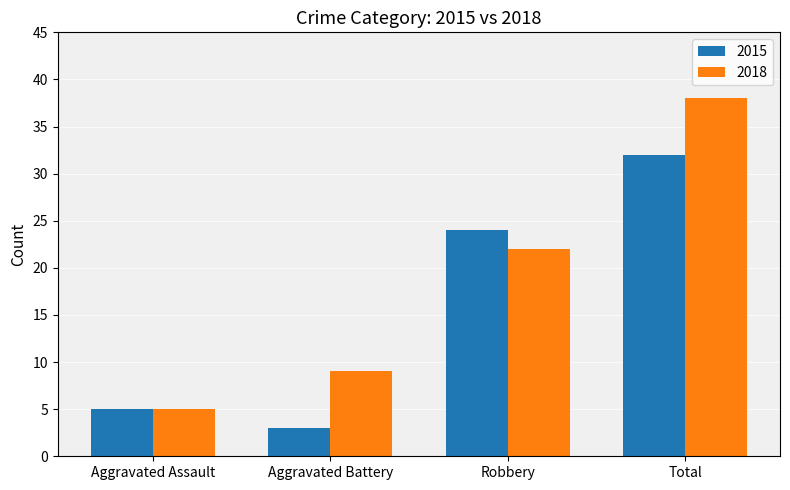

Is the value of 2018 at Total greater than the value of 2015 at Aggravated Battery?

Yes